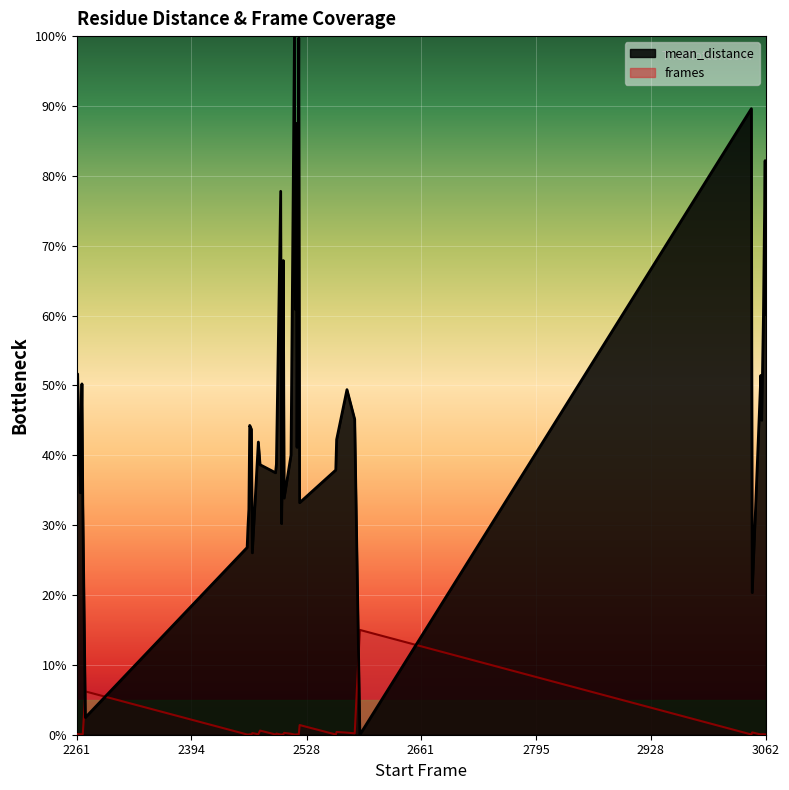

The frames series shows 0.0 at 2262. True or false?

True